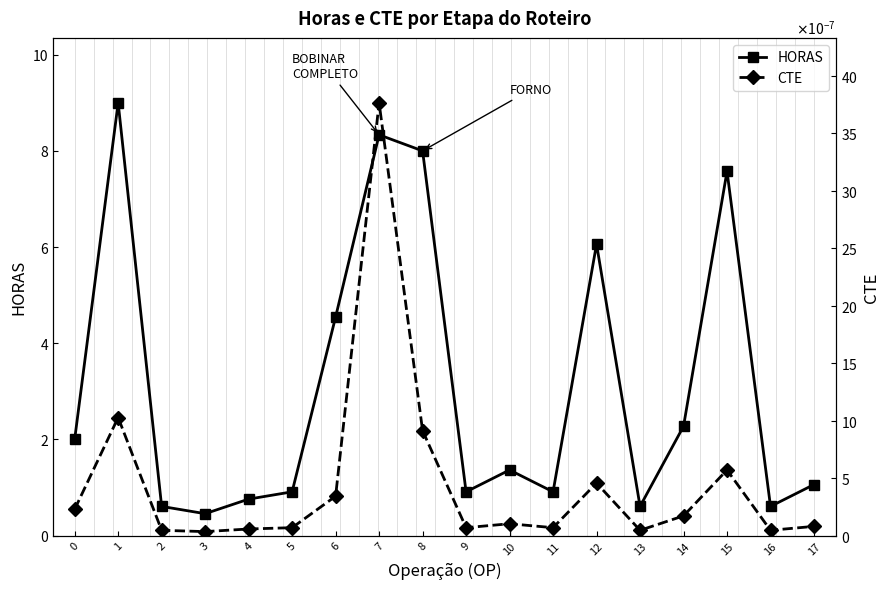

Is the value of HORAS at 16 greater than the value of CTE at 5?

Yes